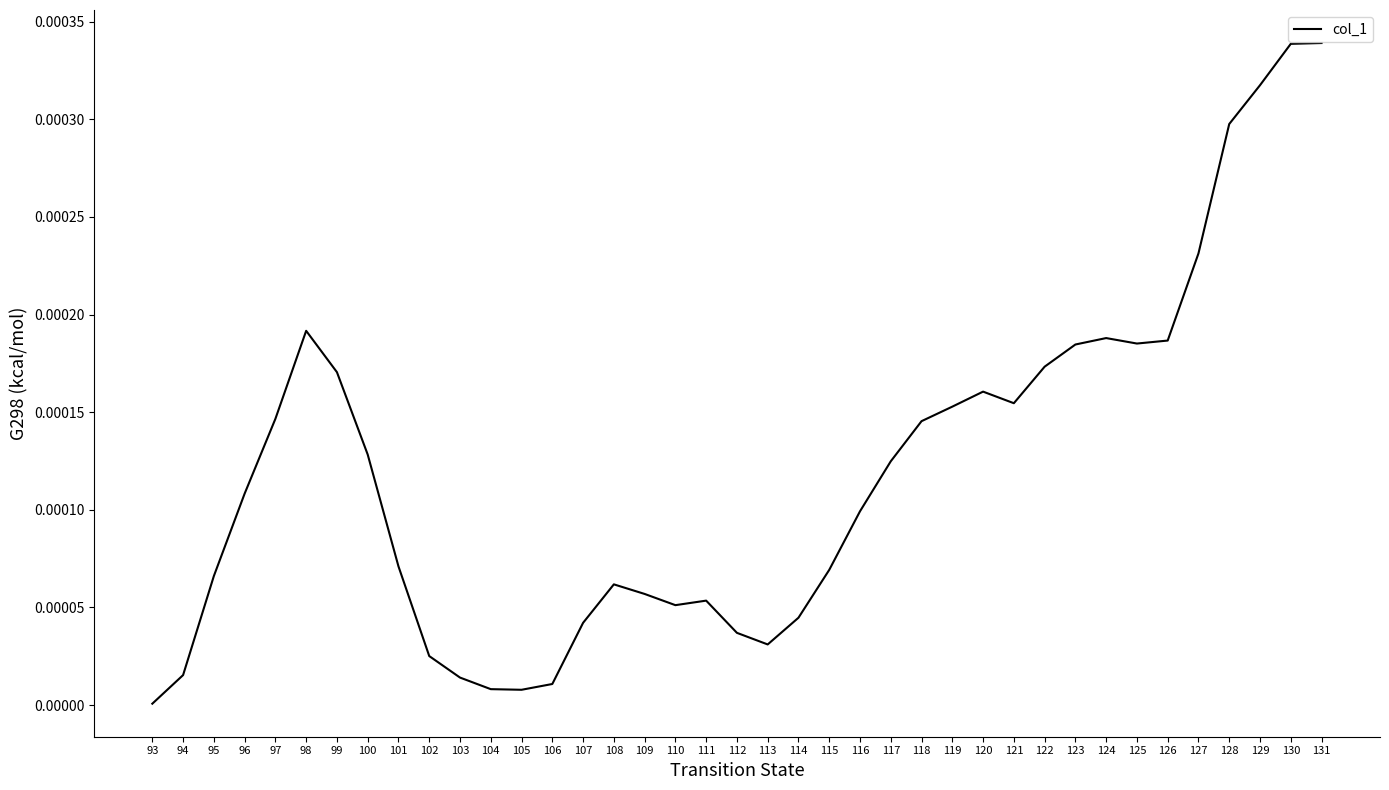

Is it true that the value at 111 is 0.0?

True